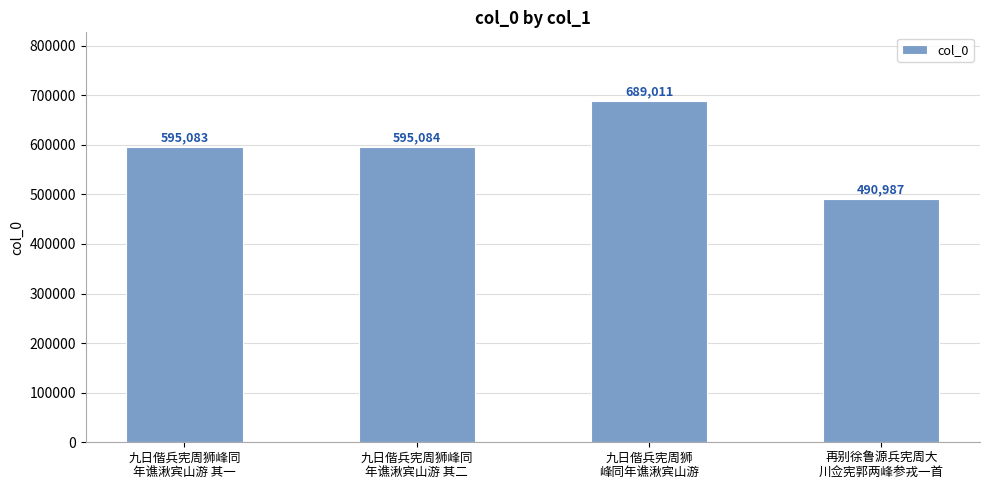

Rank the categories by value from highest to lowest.

九日偕兵宪周狮
峰同年谯湫宾山游, 九日偕兵宪周狮峰同
年谯湫宾山游 其二, 九日偕兵宪周狮峰同
年谯湫宾山游 其一, 再别徐鲁源兵宪周大
川佥宪郭两峰参戎一首